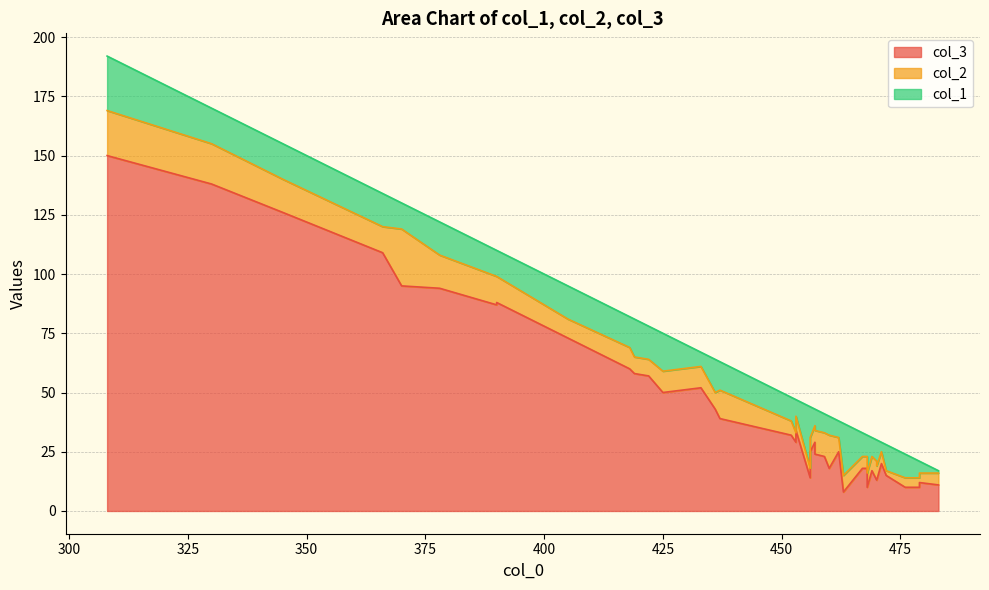

What is the difference between the maximum and minimum values in the col_3 series?

142